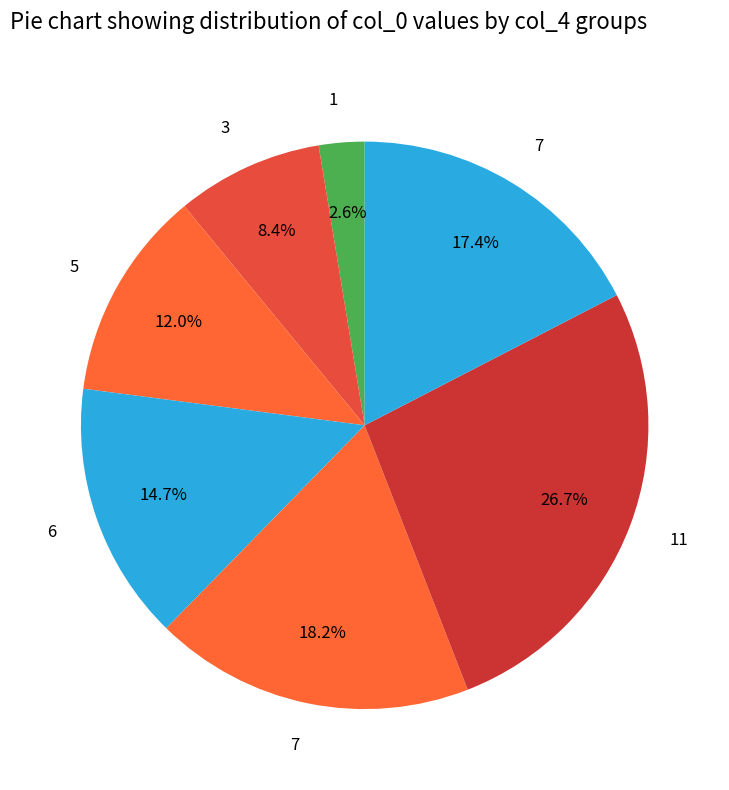

Which slice is the largest?

11